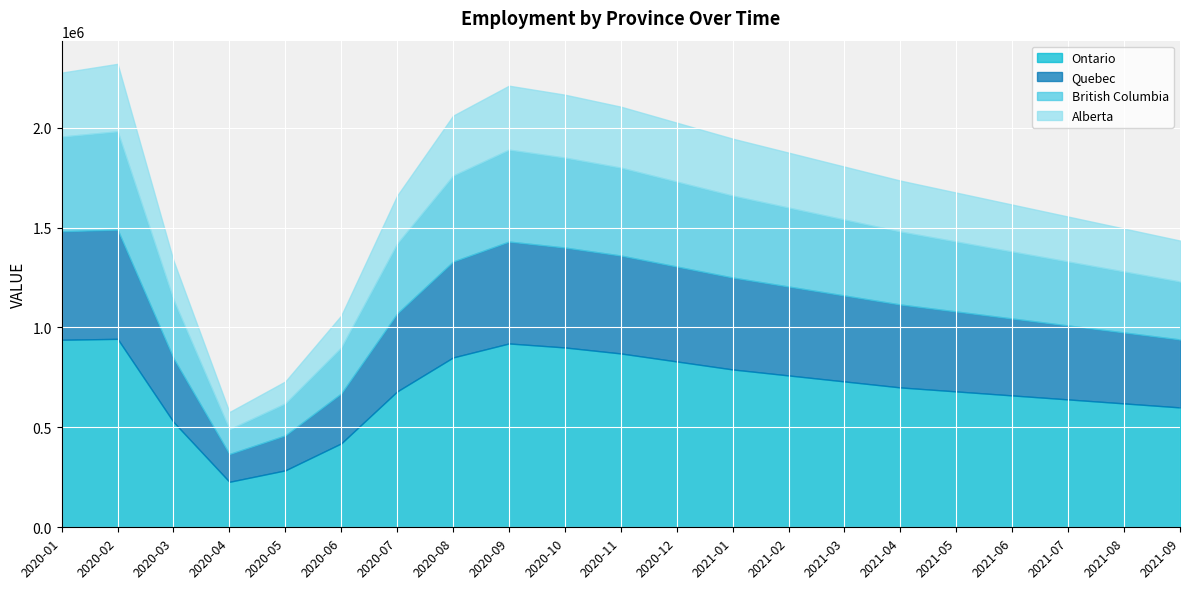

Which has a higher value, 2021-05 or 2020-12?

2020-12